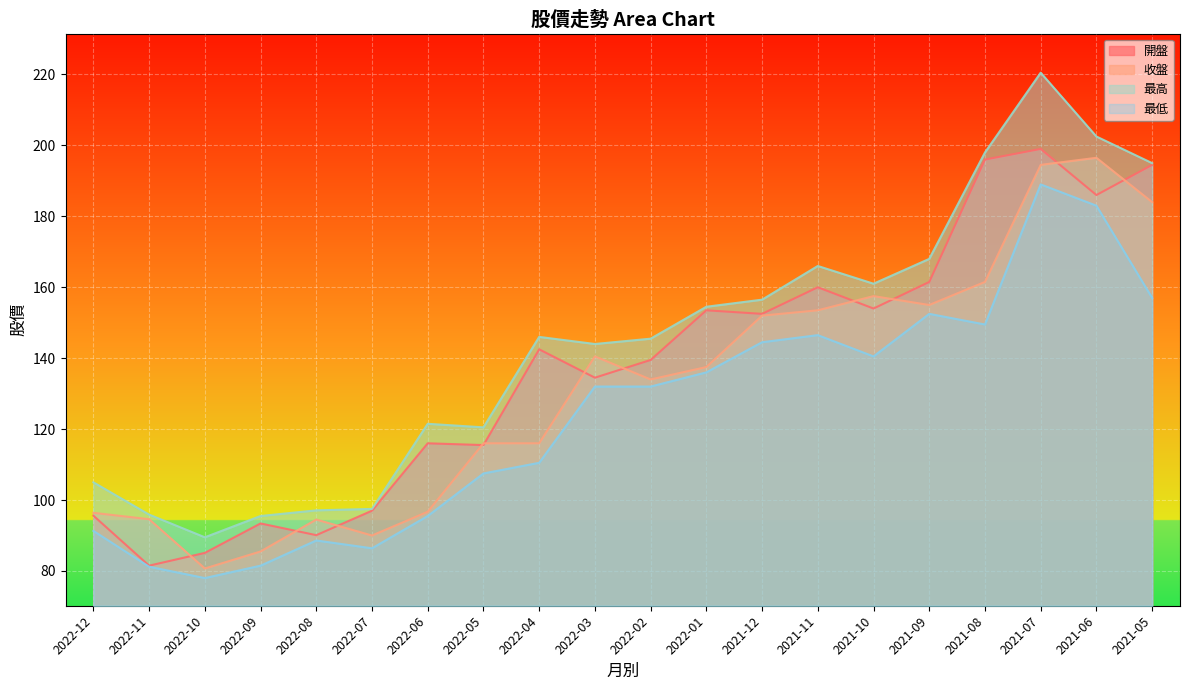

How many lines are shown in the chart?

4